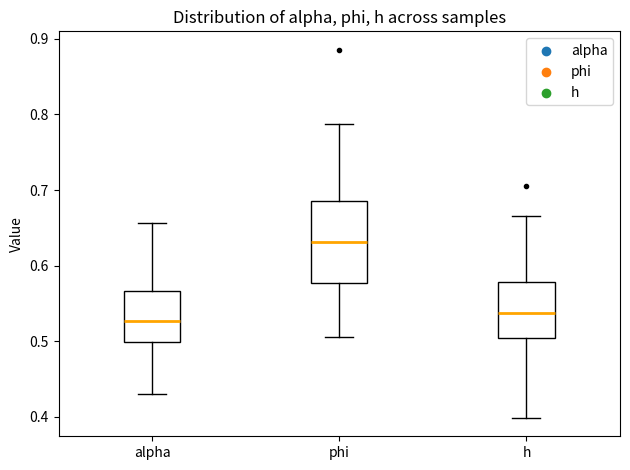

Comparing the boxes themselves (not the whiskers), which one is the tallest?

phi